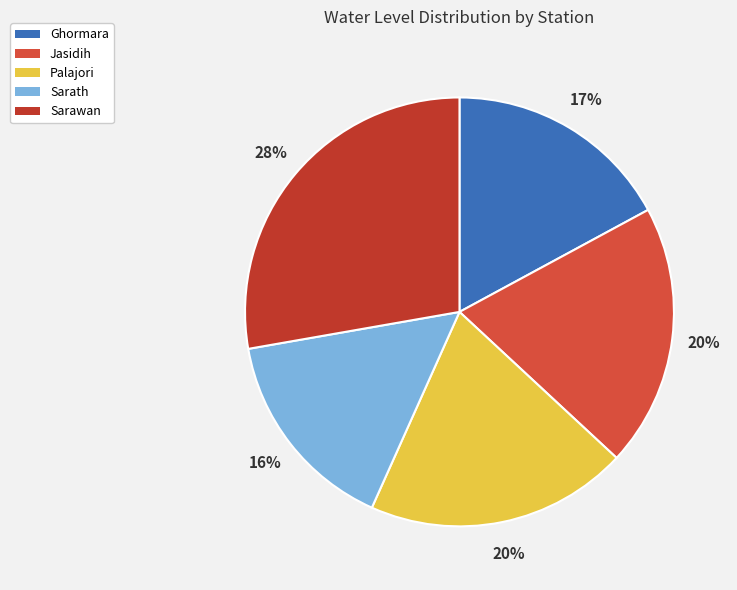

What is the smallest slice in the pie chart?

Sarath